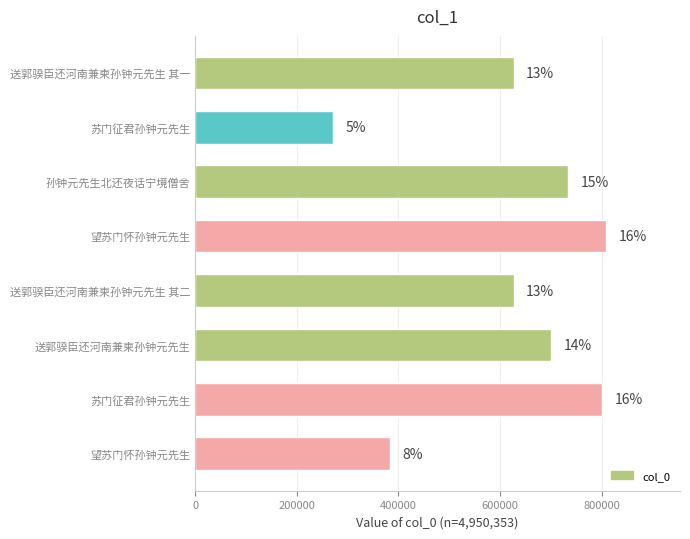

How many bars are there in total?

8